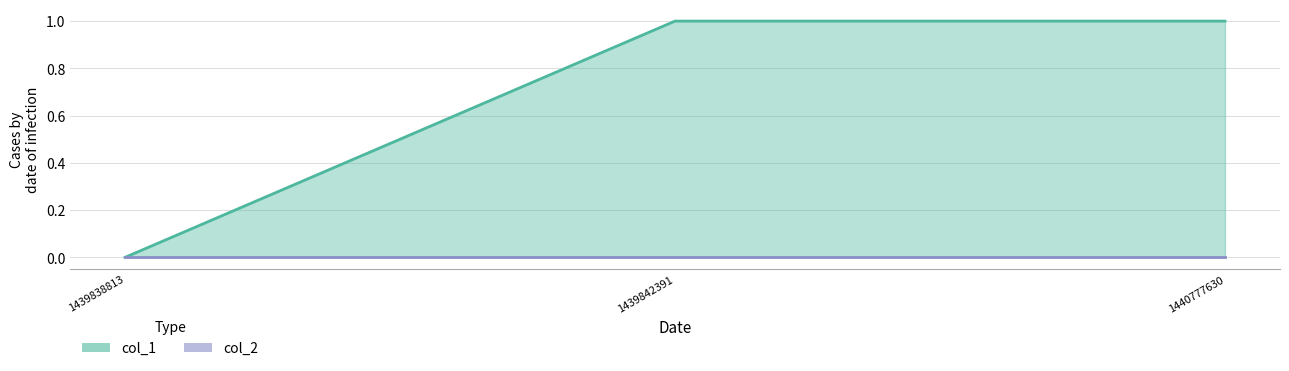

Reading left to right, transcribe all the data shown in this chart.

1439838813=0	1439842391=1	1440777630=1